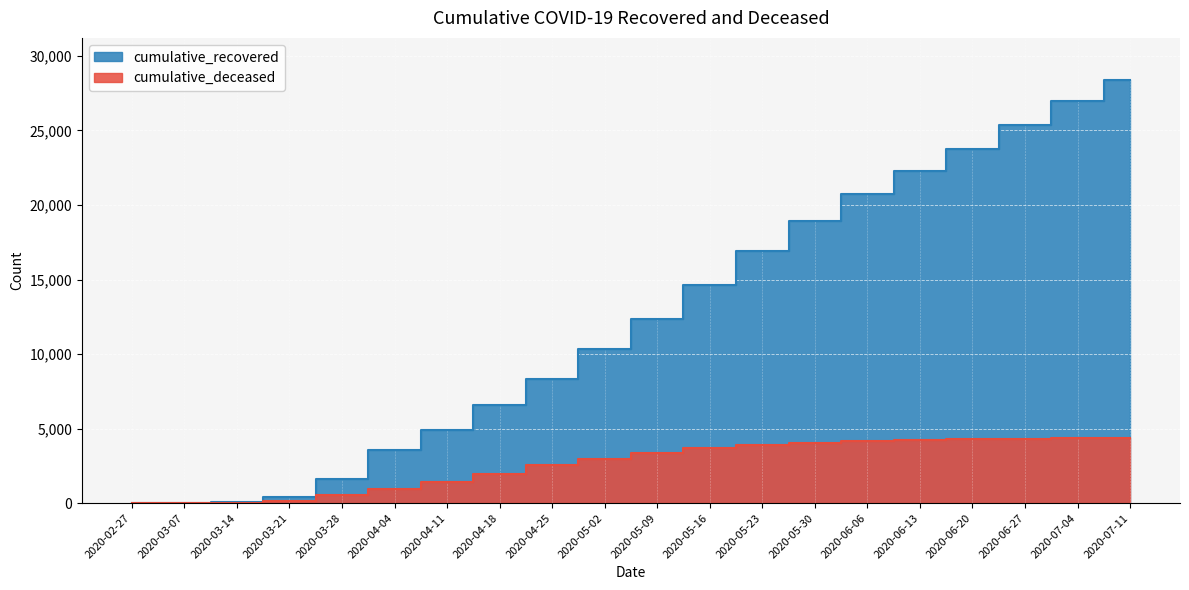

The value of cumulative_recovered at 2020-06-13 is 37026. True or false?

False